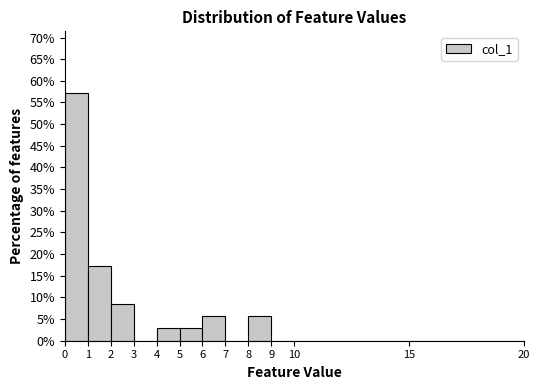

Reading left to right, transcribe this chart: for each bar, give the range it covers on the x-axis and its height. The values are not printed on the chart, so give them approximately, as read against the axis.

0 to 1: 57.0
1 to 2: 17.0
2 to 3: 8.5
3 to 4: 0
4 to 5: 3.0
5 to 6: 3.0
6 to 7: 5.5
7 to 8: 0
8 to 9: 5.5
9 to 10: 0
10 to 15: 0
15 to 20: 0